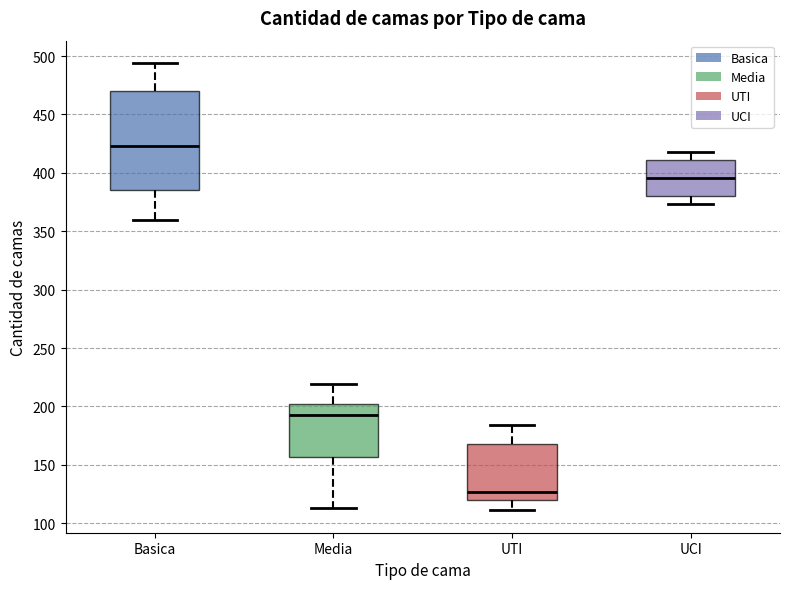

Which box's median line is the highest?

Basica